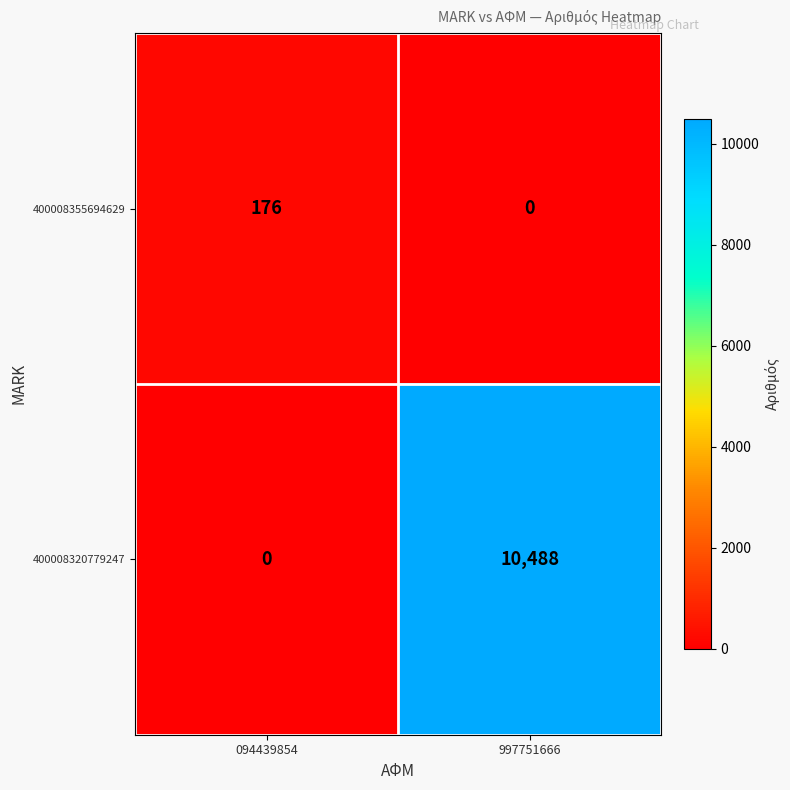

How many data points in 400008355694629 are less than 176?

1